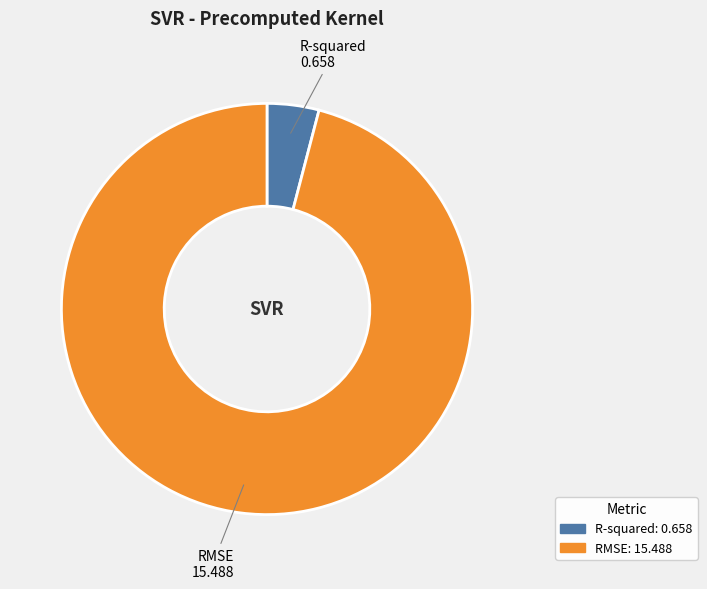

Rank the categories by value from lowest to highest.

R-squared, RMSE